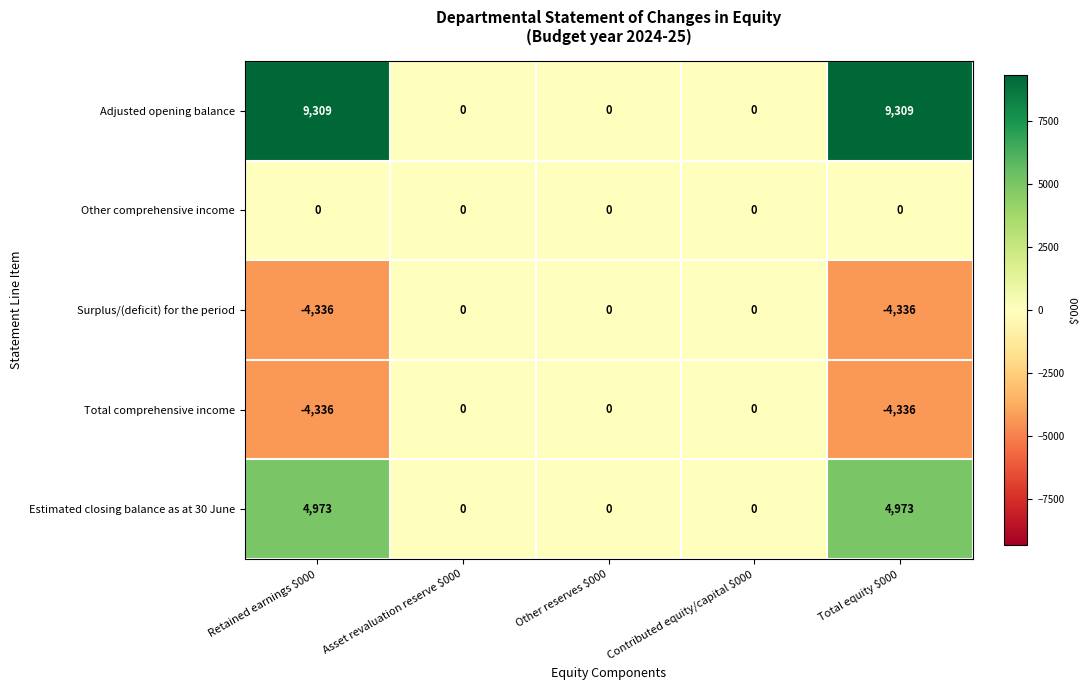

Is it true that Surplus/(deficit) for the period equals -4336 at Total equity $000?

True